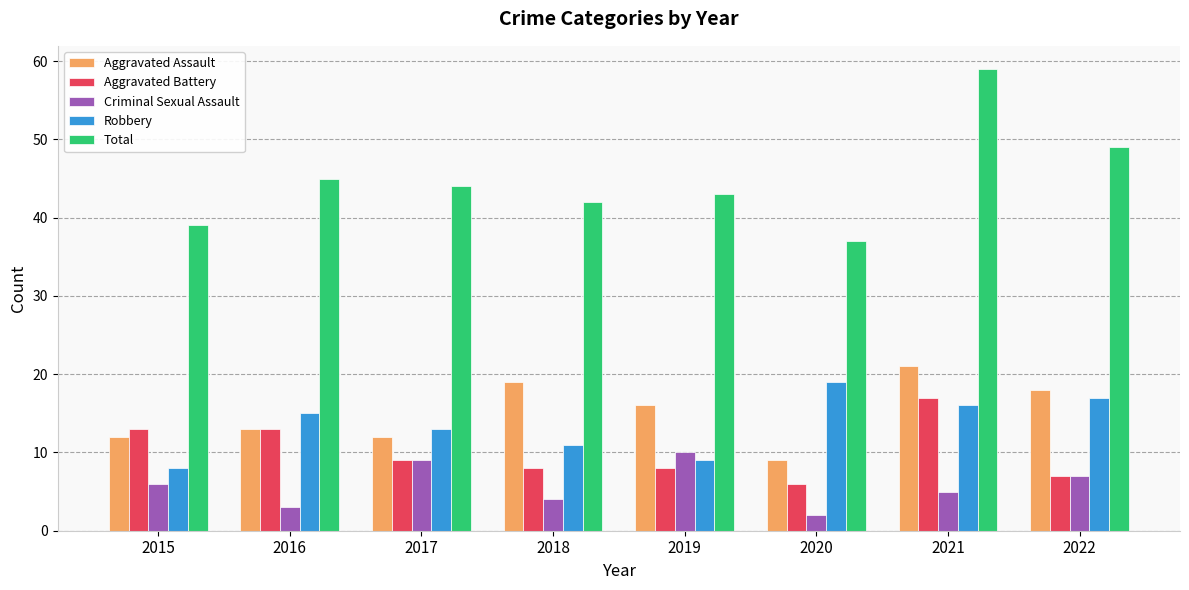

What is the value of the Criminal Sexual Assault bar at the 5th from the left?

10